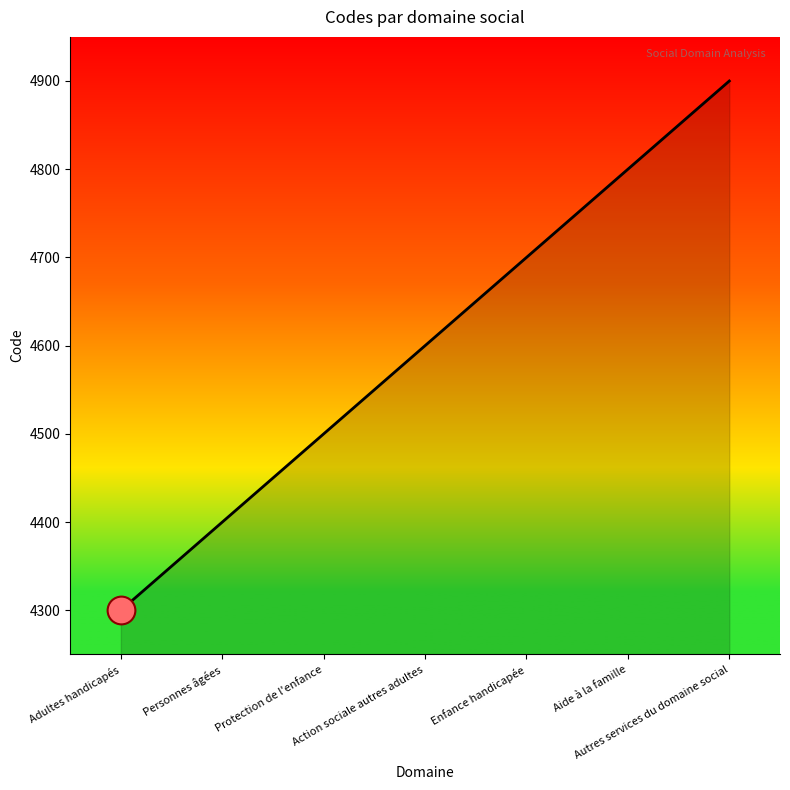

Which has a higher value, Protection de l'enfance or Aide à la famille?

Aide à la famille